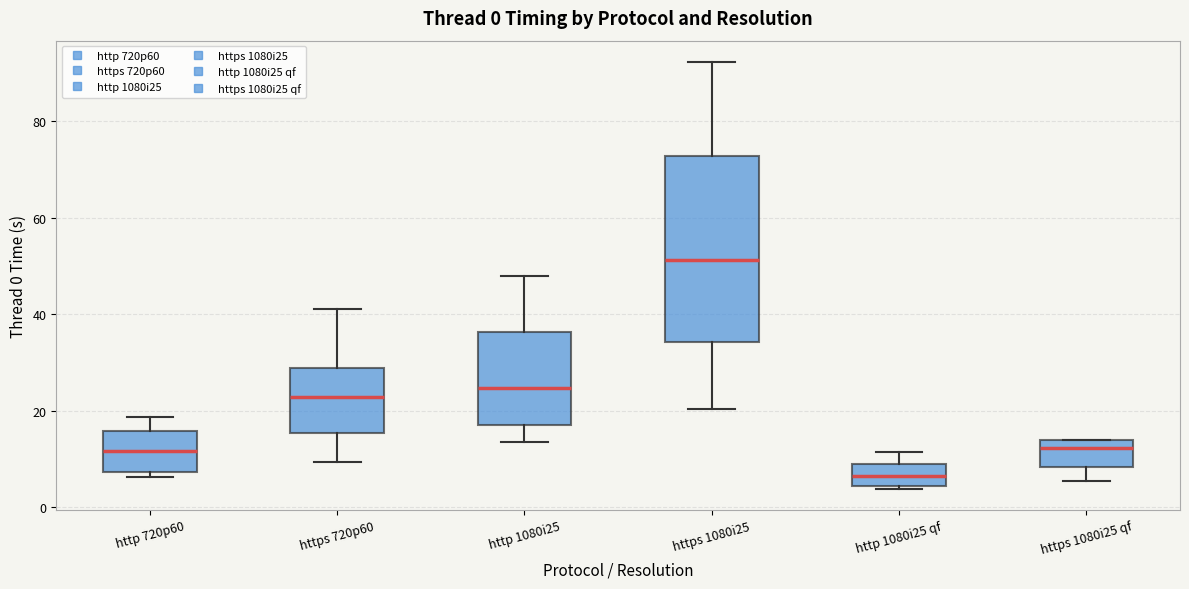

Which box has the lowest median line?

http 1080i25 qf